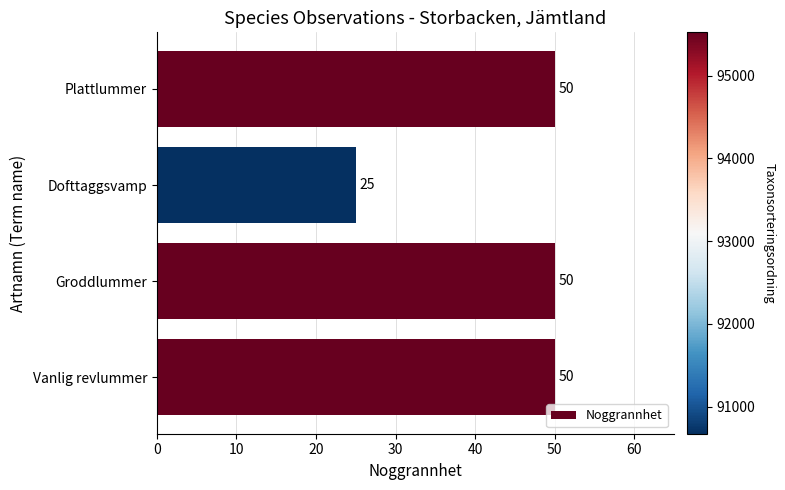

What is the minimum value shown in the chart?

25